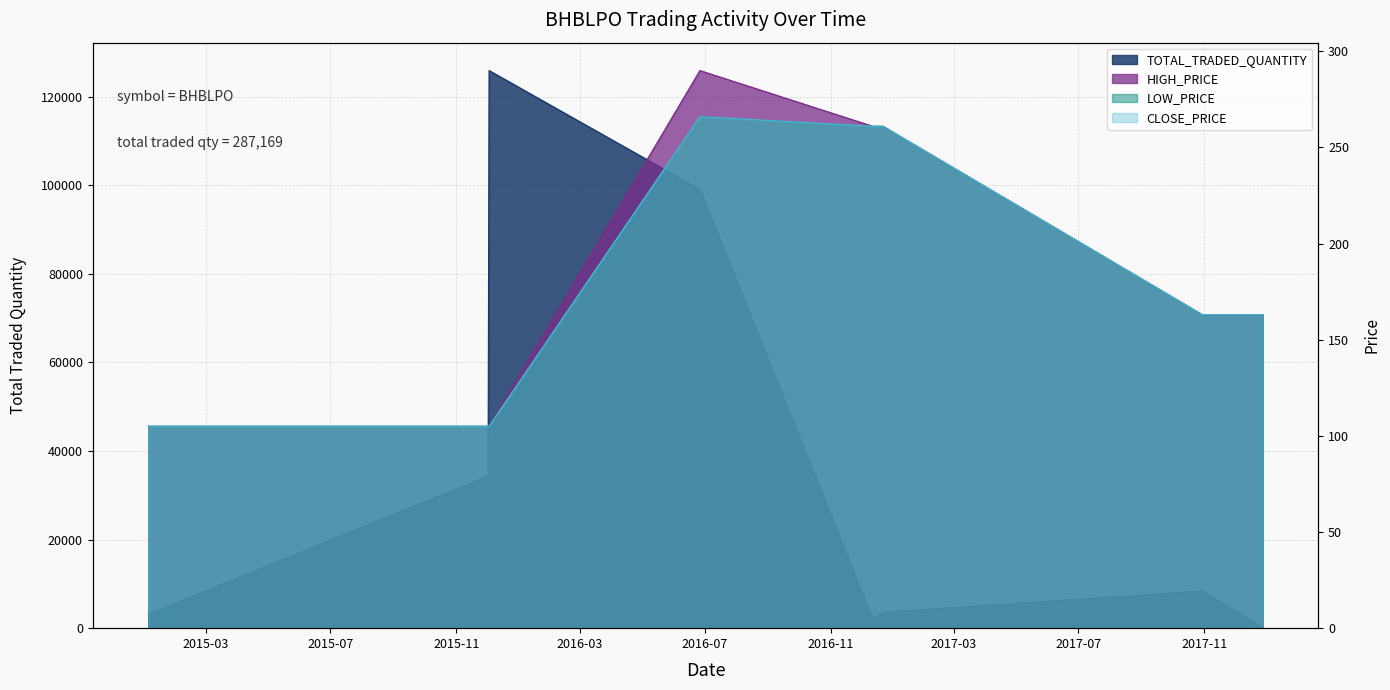

Is the value of HIGH_PRICE at 2017-12-28 greater than the value of TOTAL_TRADED_QUANTITY at 2015-01-04?

No